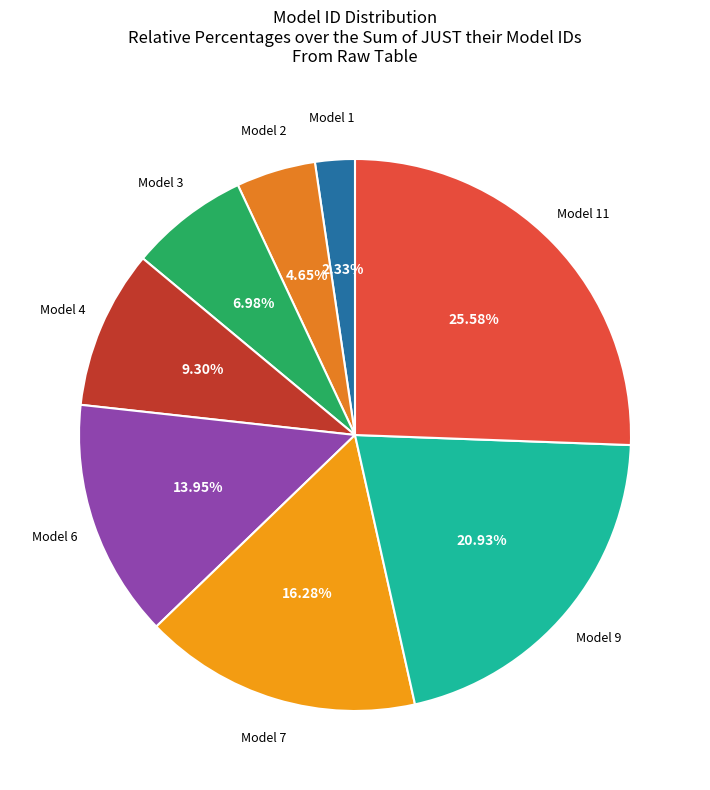

How many slices are in this pie chart?

8